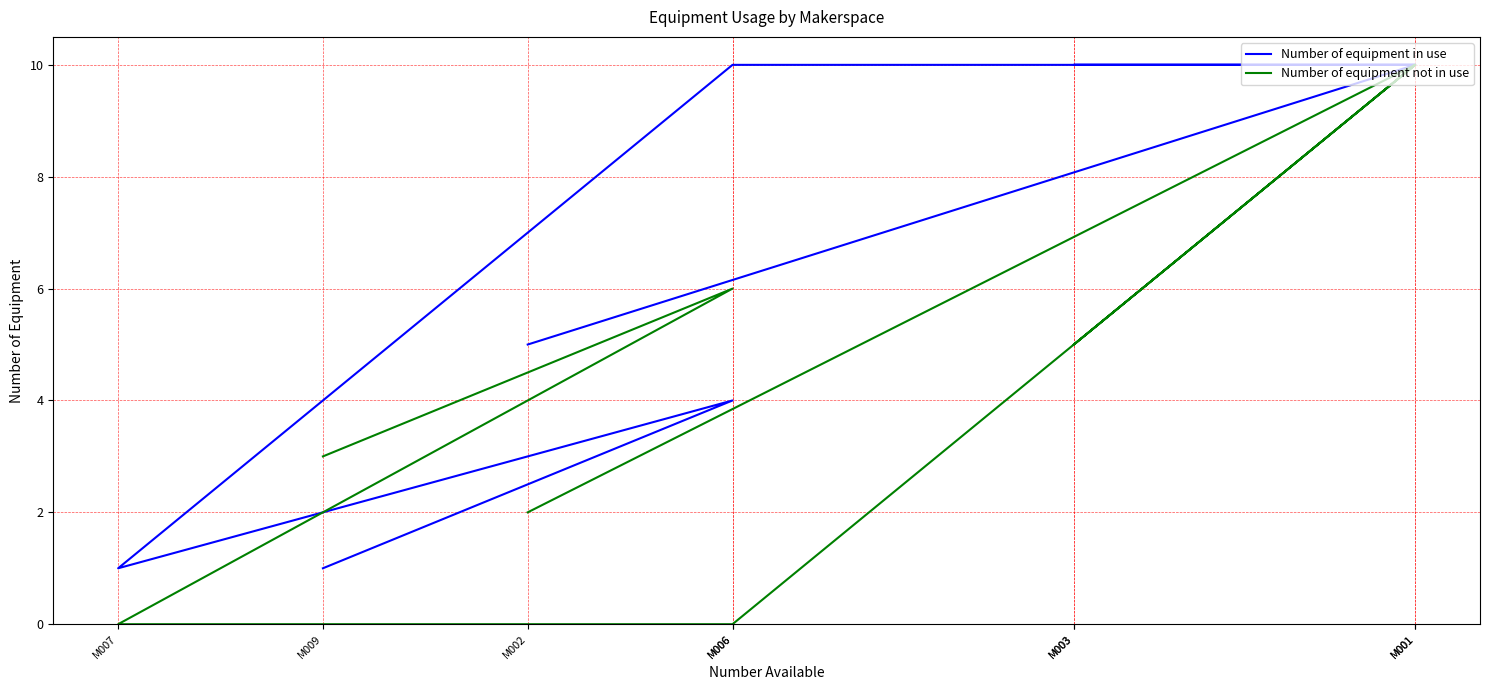

What is the label of the 9th point from the left?

M002